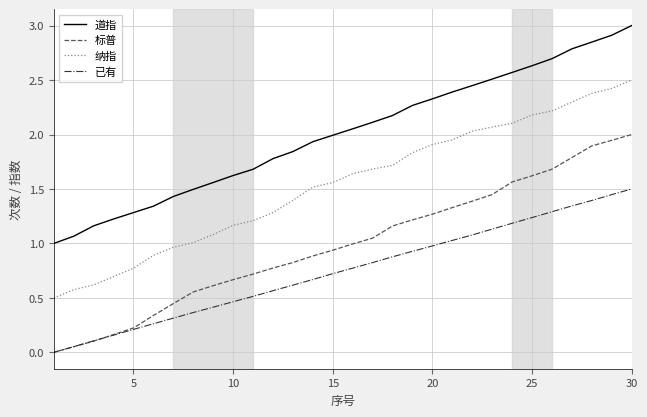

List the series in order of their overall mean, highest first.

道指, 纳指, 标普, 已有